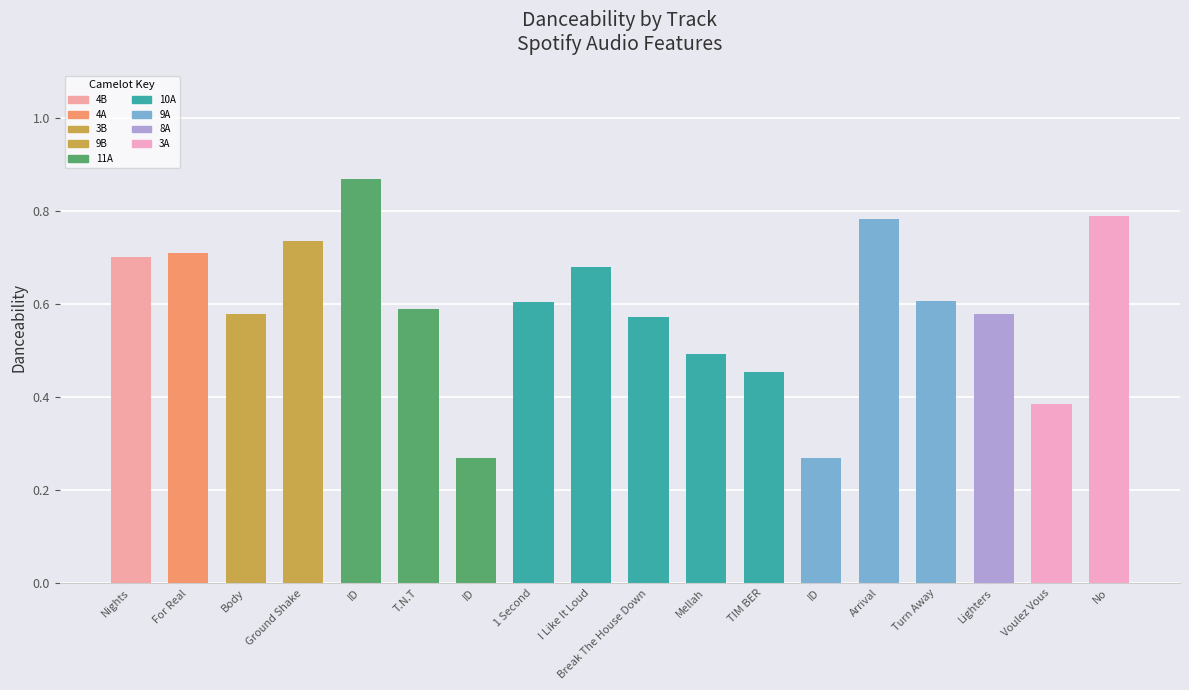

Does the chart contain any negative values?

No